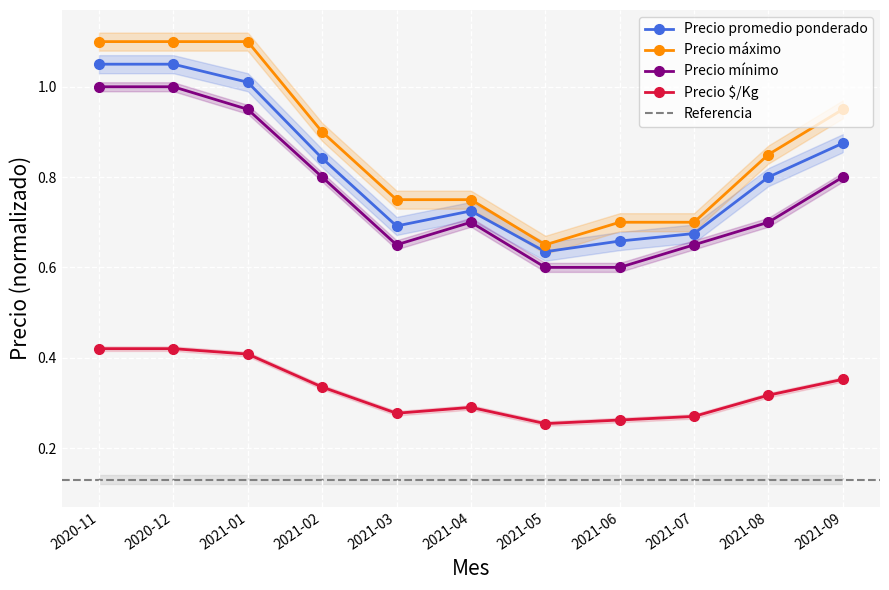

What position from the left is 2021-03?

5